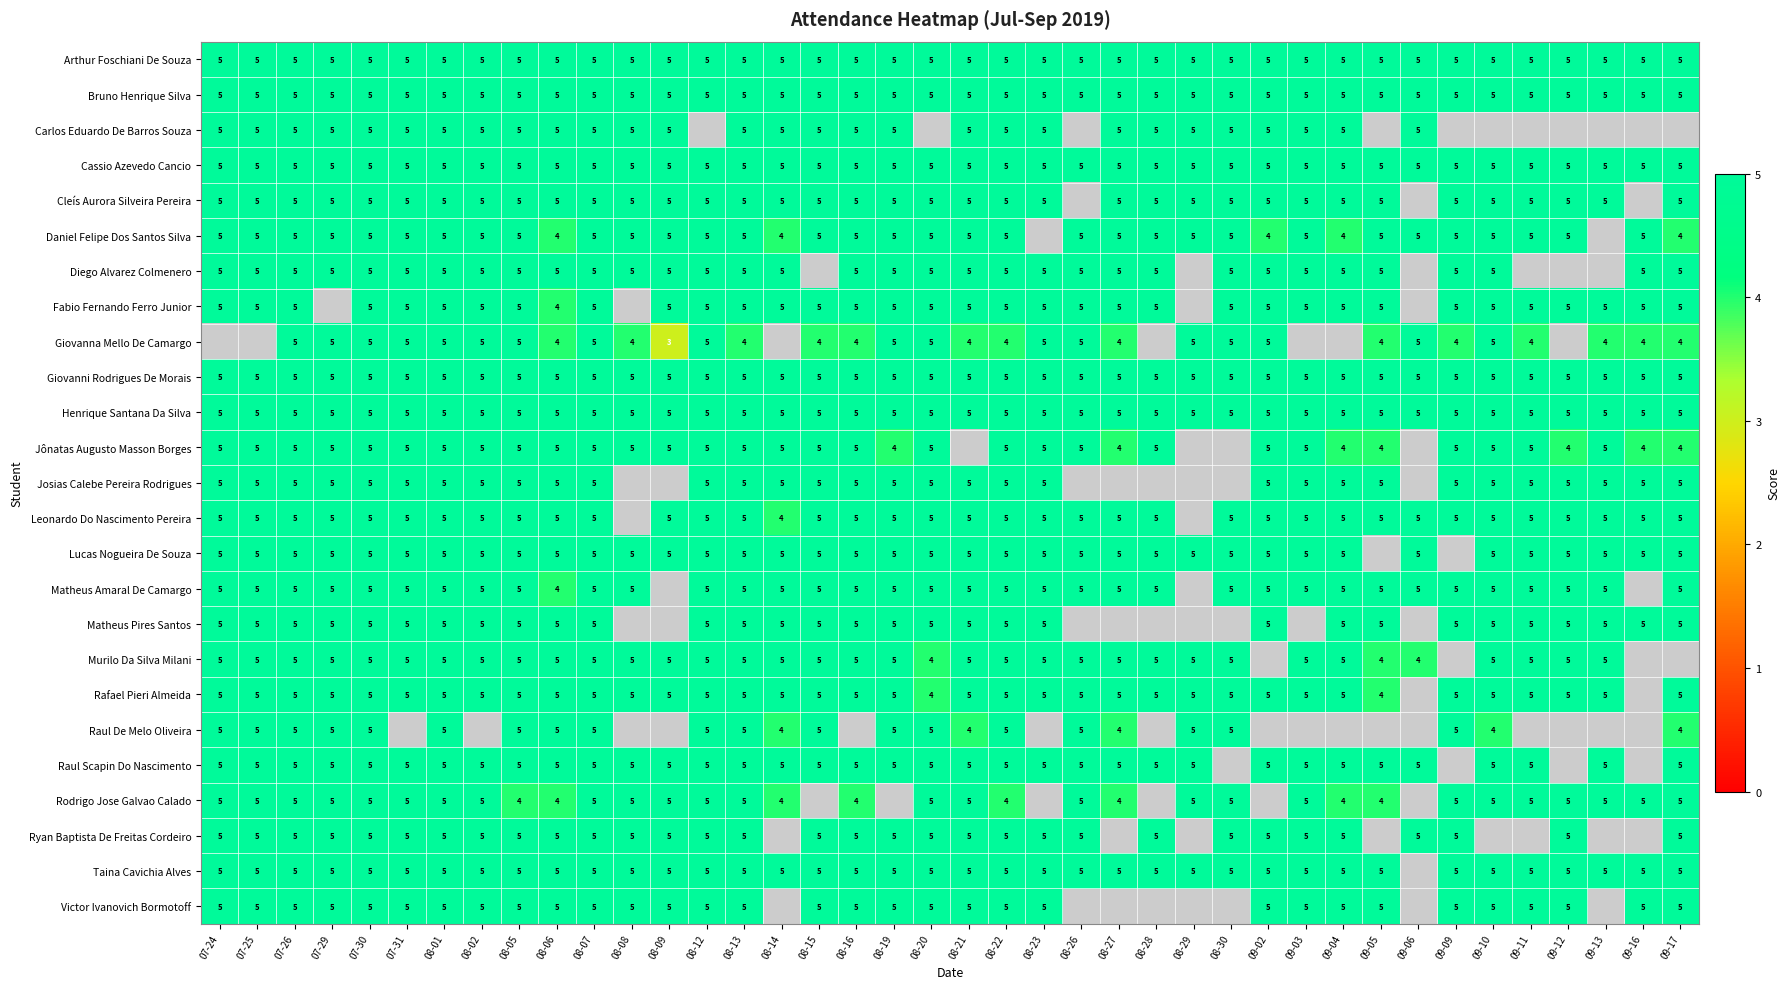

Is it true that Josias Calebe Pereira Rodrigues equals 3.0 at 08-16?

False